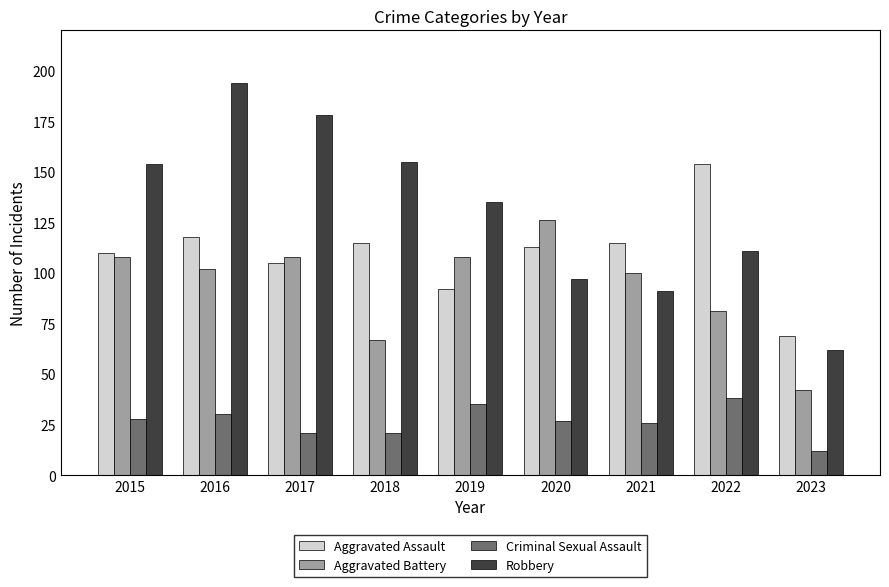

Reading left to right, list all the values displayed in this chart.

Aggravated Assault: 110	118	105	115	92	113	115	154	69
Aggravated Battery: 108	102	108	67	108	126	100	81	42
Criminal Sexual Assault: 28	30	21	21	35	27	26	38	12
Robbery: 154	194	178	155	135	97	91	111	62